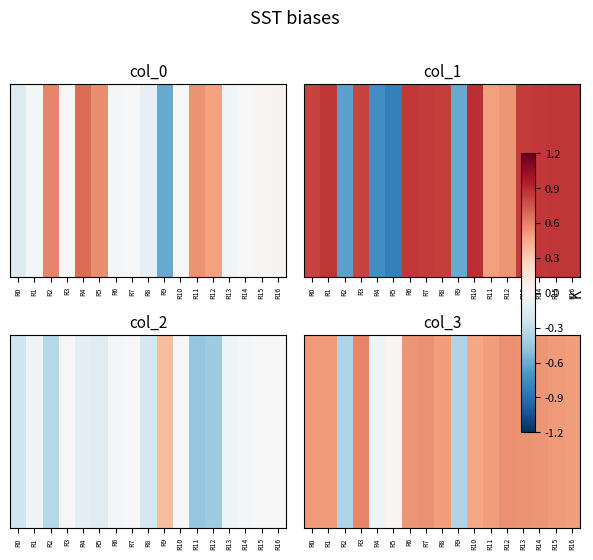

Reading right to left, extract all data points from this chart.

0.5	0.5	0.5	0.5	0.6	0.5	0.5	-0.4	0.5	0.5	0.5	0.0	-0.0	0.6	-0.4	0.5	0.5